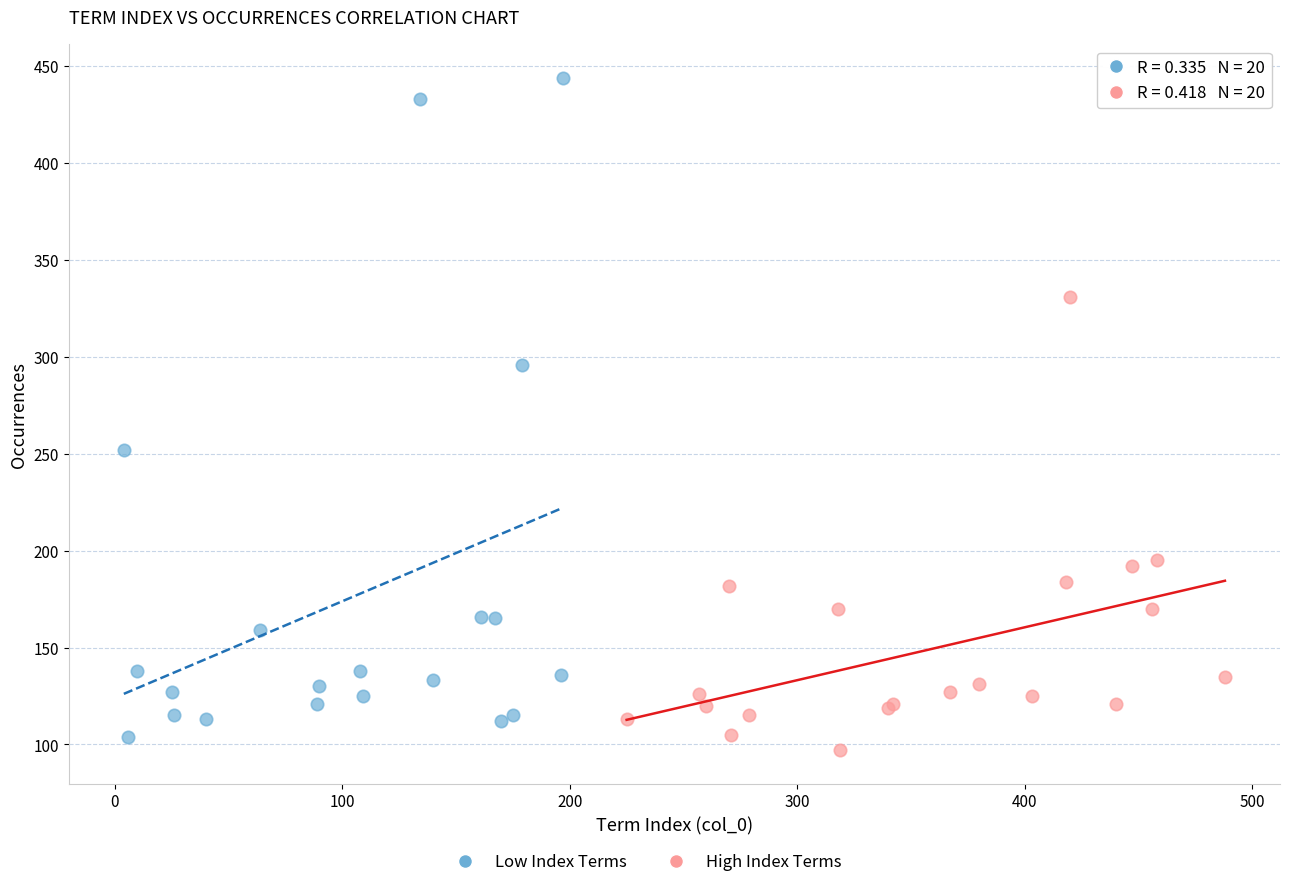

Which series reaches the maximum Y coordinate?

Low Index Terms